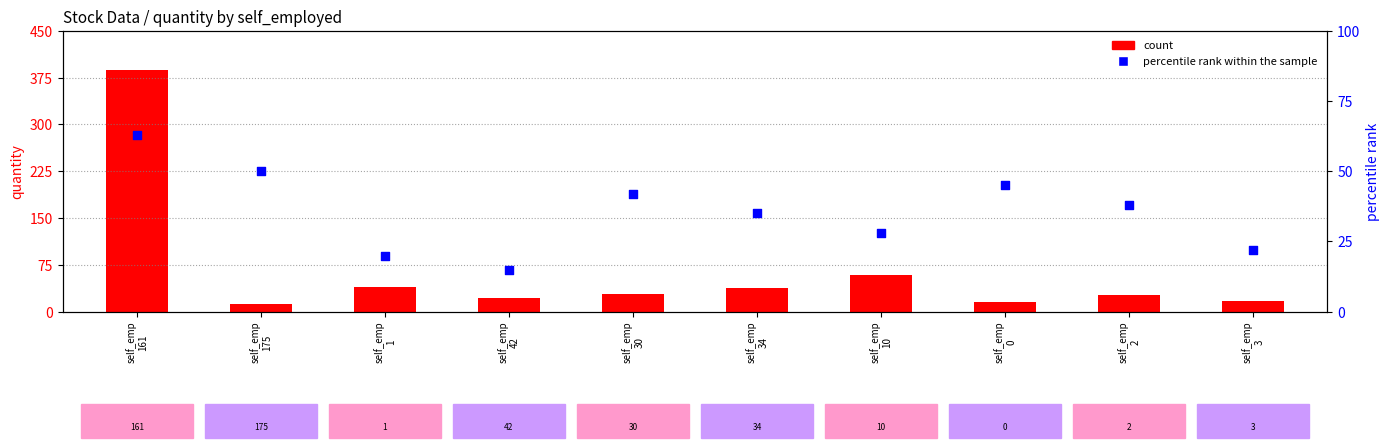

What is the total value across all series at self_emp
1?

60